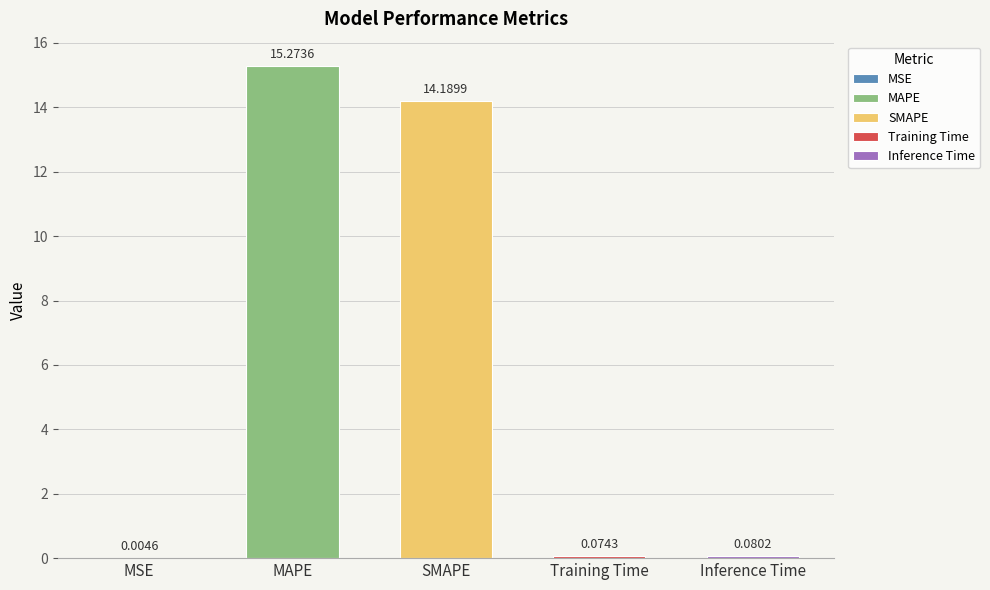

Reading right to left, what are all the values shown in this chart?

0.1	0.1	14.2	15.3	0.0